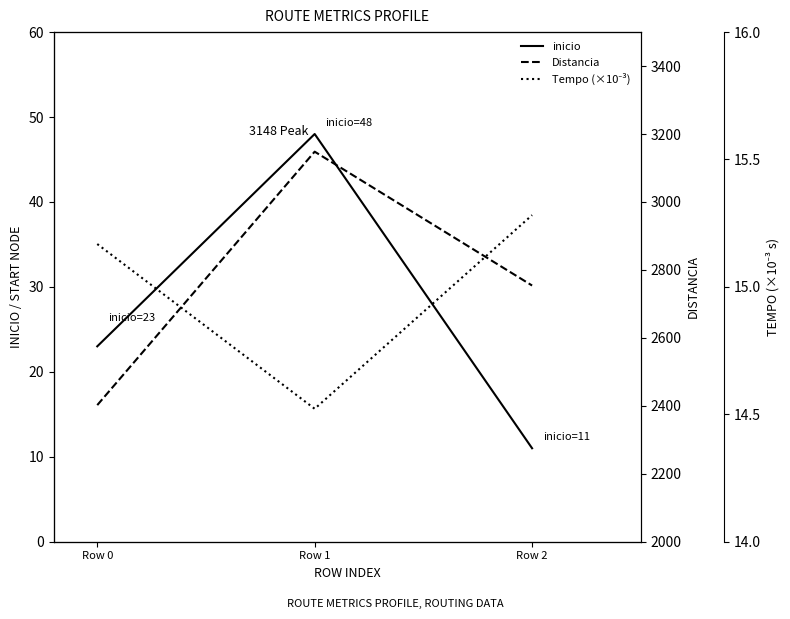

Between Row 1 and Row 0, which is larger?

Row 1